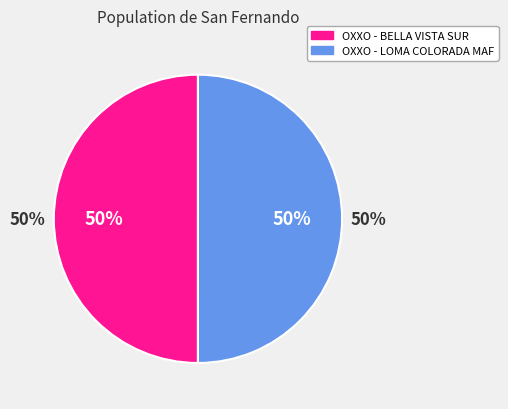

Count the number of slices in the pie.

2